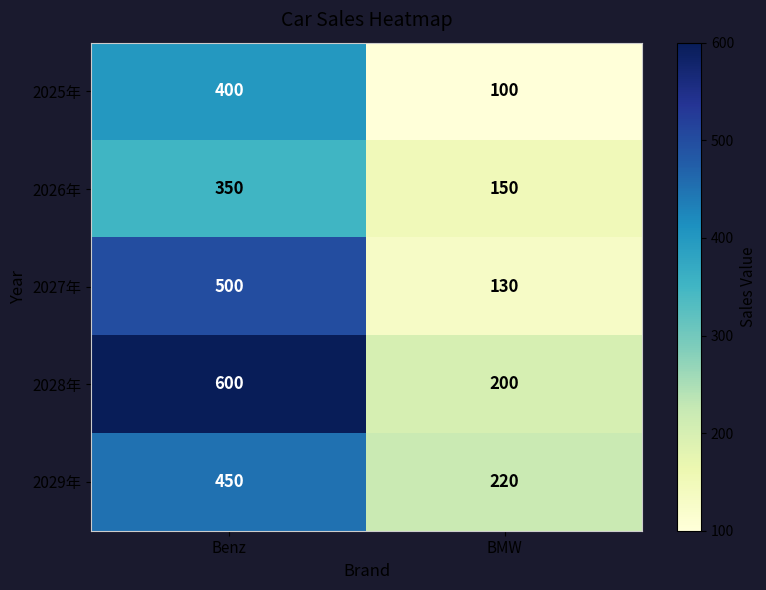

The value of 2029年 at BMW is 220. True or false?

True